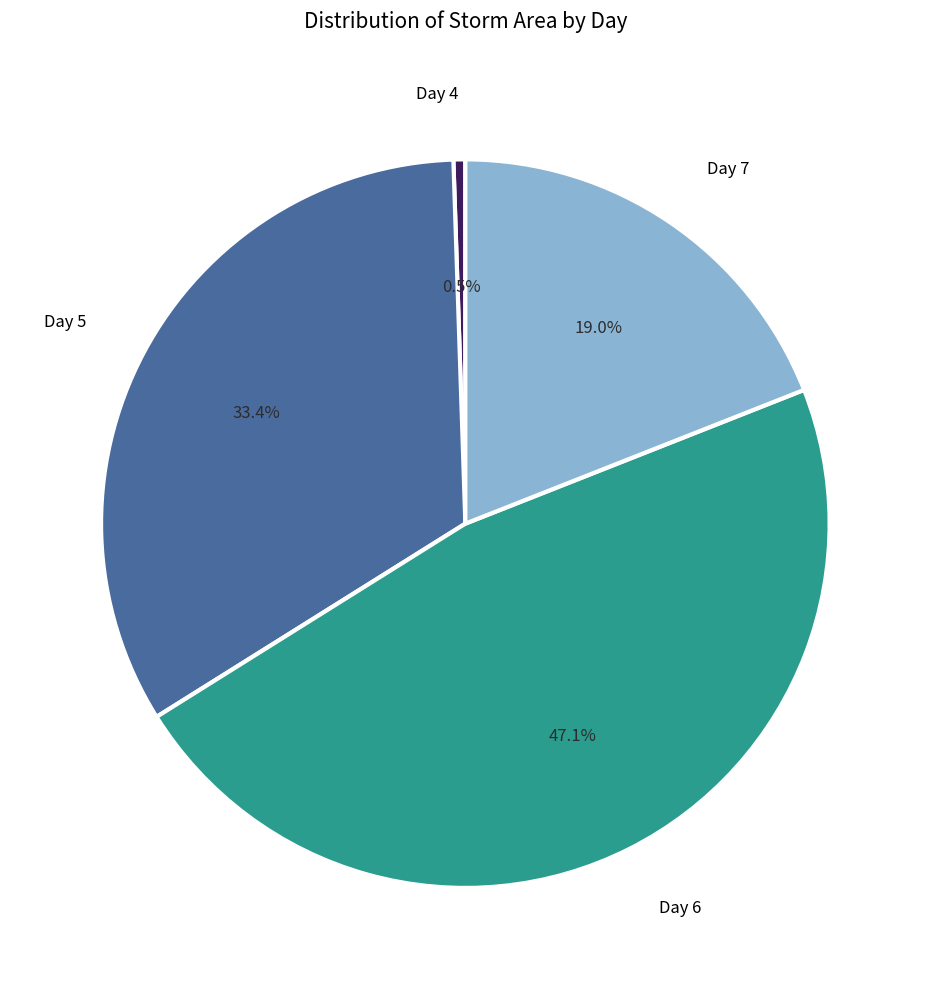

Does any single category account for the majority?

No